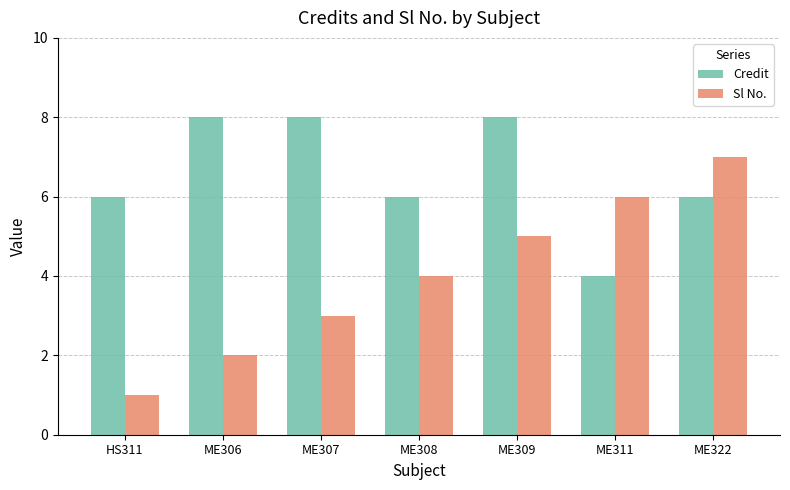

Count the number of data series in this chart.

2